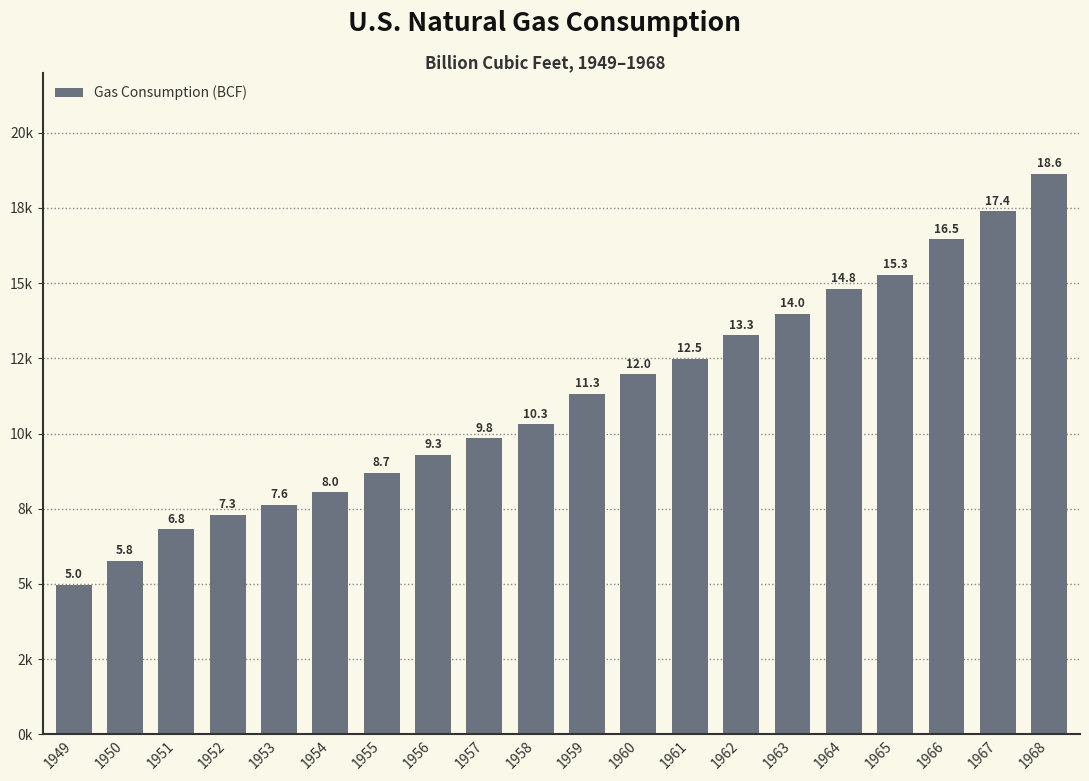

Reading left to right, what are all the values shown in this chart?

1949=4971.2	1950=5766.5	1951=6810.2	1952=7294.3	1953=7639.3	1954=8048.5	1955=8693.7	1956=9288.9	1957=9846.1	1958=10302.6	1959=11321.2	1960=11966.5	1961=12489.3	1962=13266.5	1963=13970.2	1964=14813.8	1965=15279.7	1966=16452.4	1967=17388.4	1968=18632.1